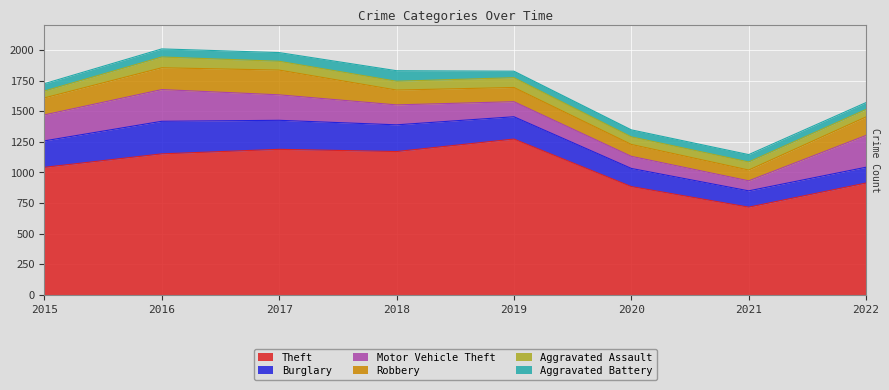

What is the maximum value for Theft?

1272